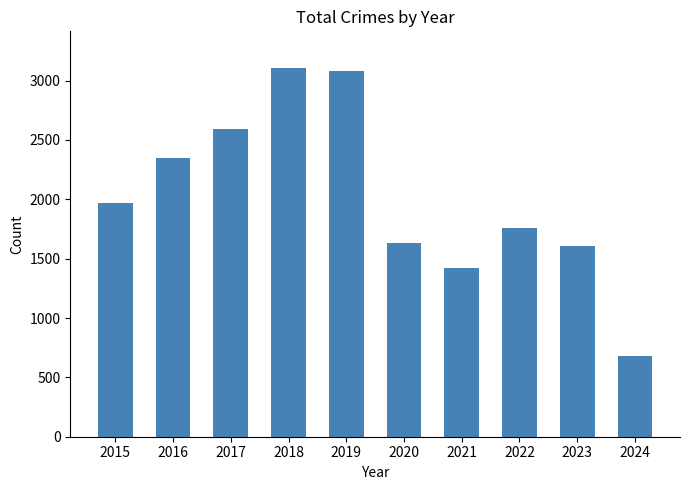

What is the value of the 10th bar from the left?

676